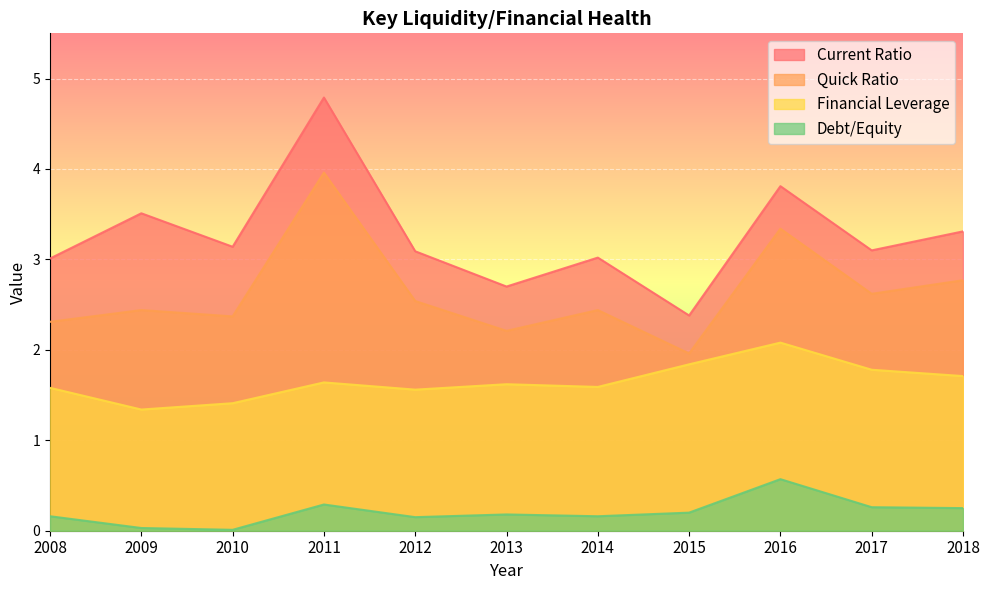

Which has a higher value, 2014 or 2012?

2012